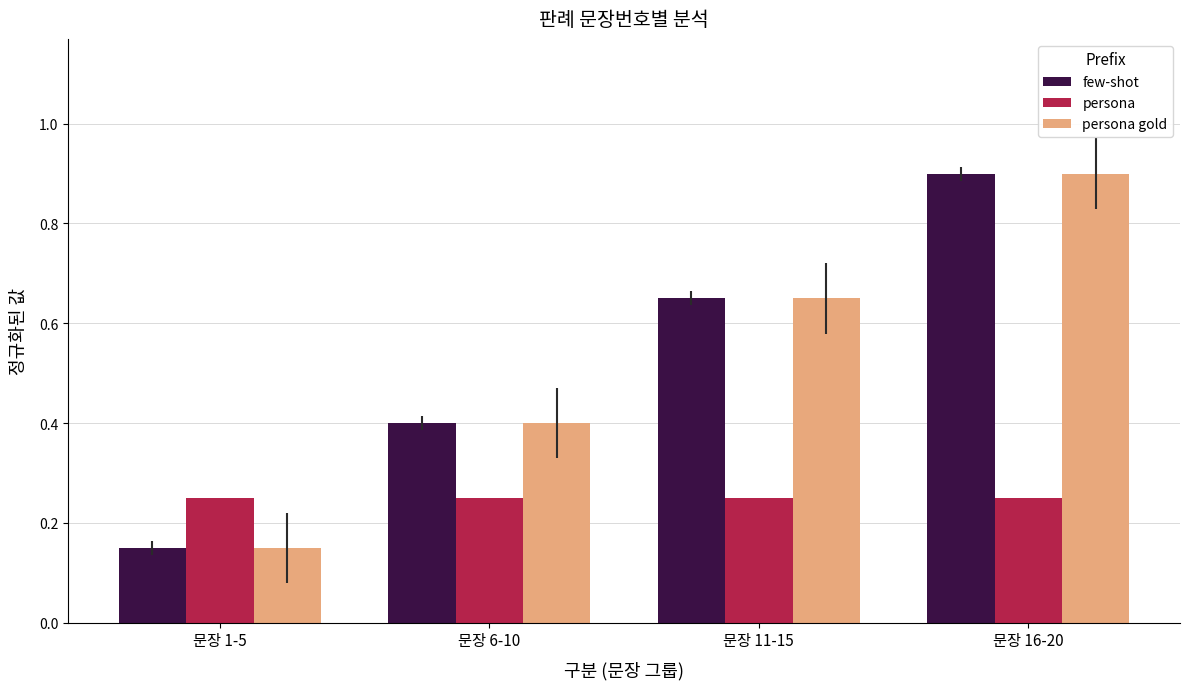

True or false: few-shot has a value of 0.3 at 문장 16-20.

False